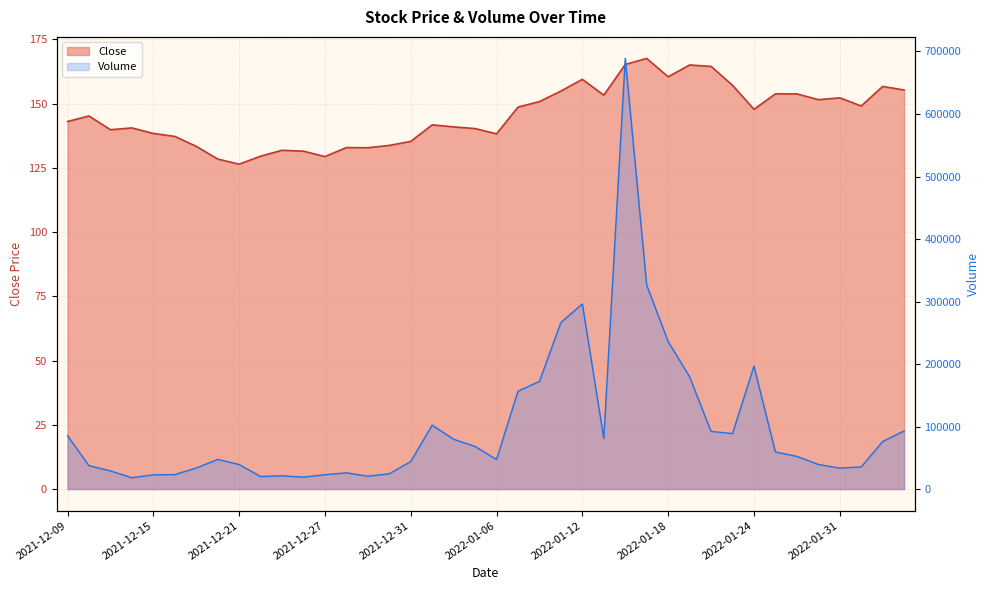

What is the difference between the Volume values at 2021-12-14 and 2021-12-23?

3178.0